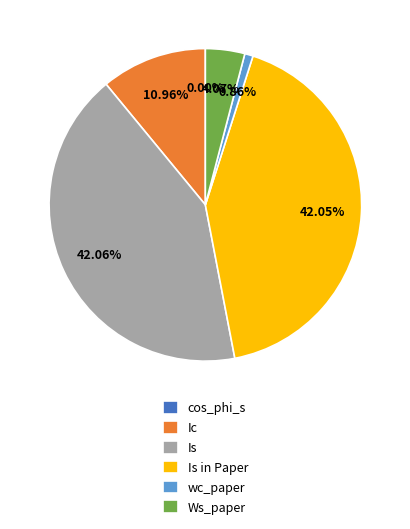

Does Is represent more than half of the total?

No